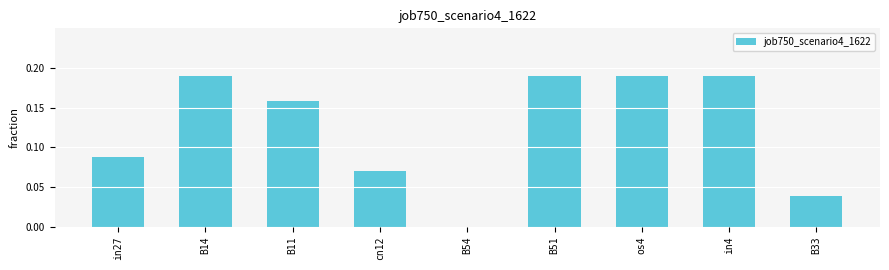

What is the sum of all values?

1.1